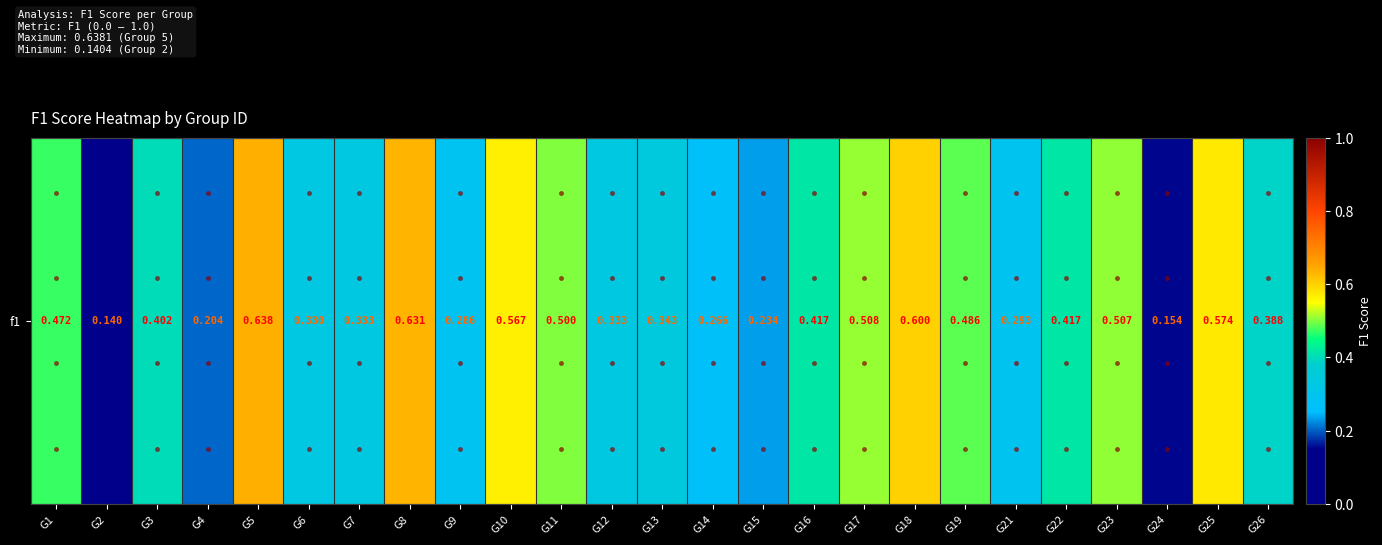

What is the change in value from G1 to G12?

-0.1